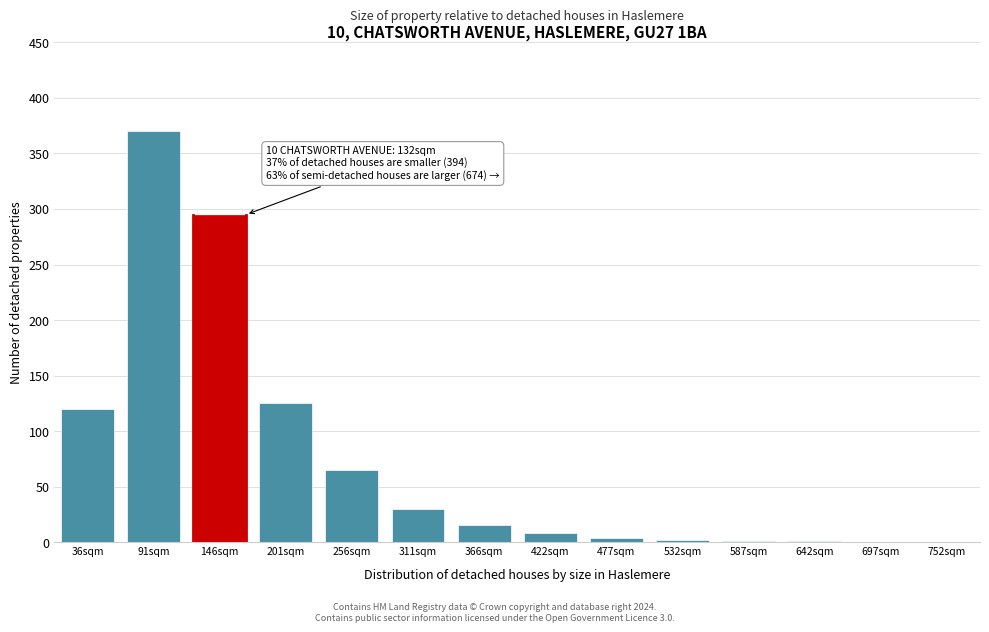

What is the change in value from 146sqm to 752sqm?

-295